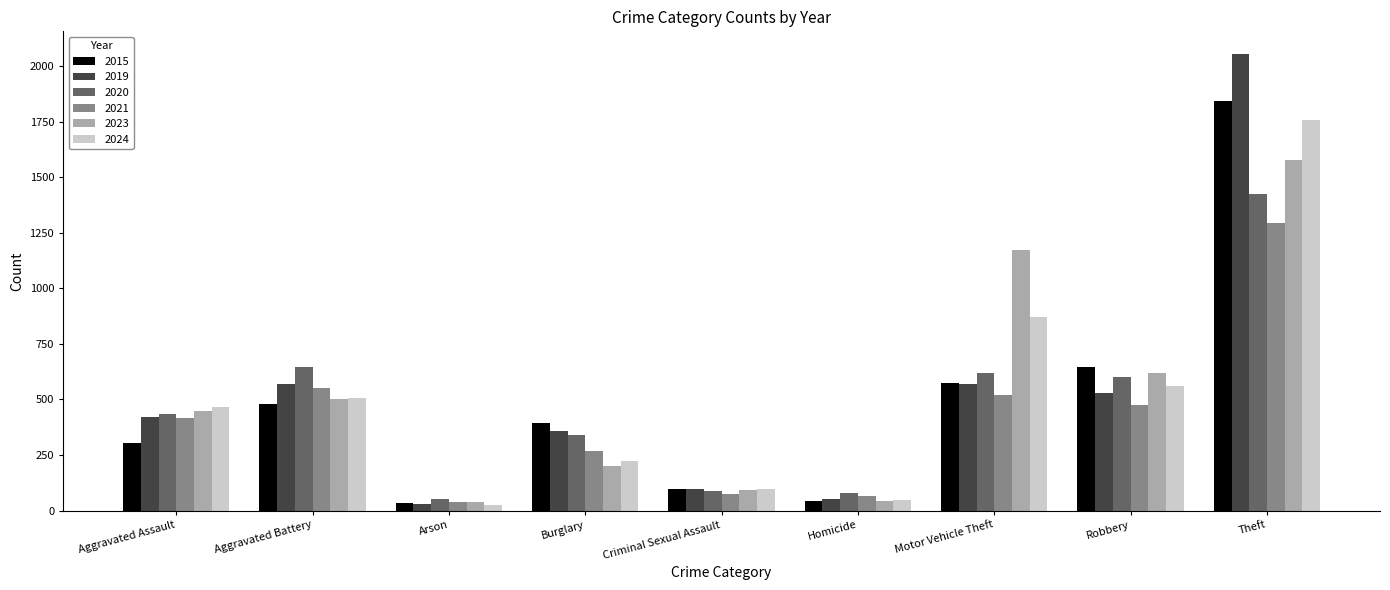

What is the label of the 4th bar from the left?

Burglary